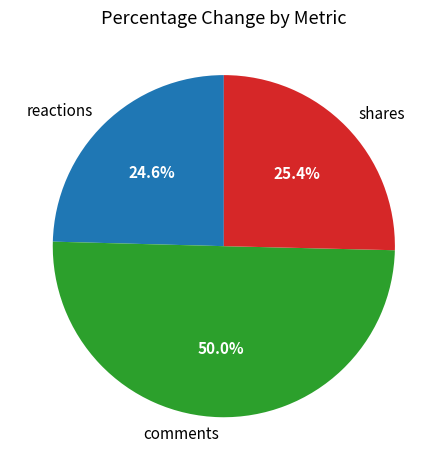

Combined, do shares and comments account for over 50%?

Yes